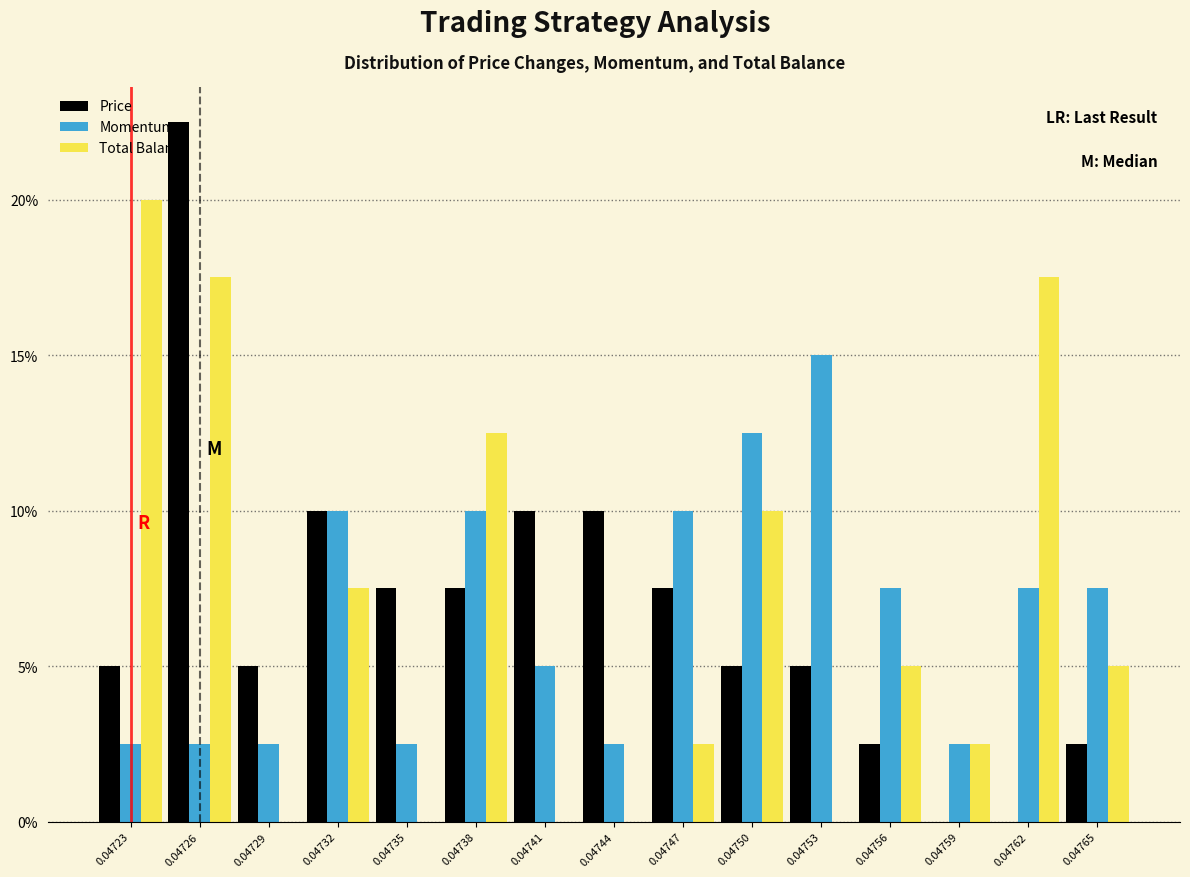

Which series changed the most between 0.04735 and 0.04747?

Momentum